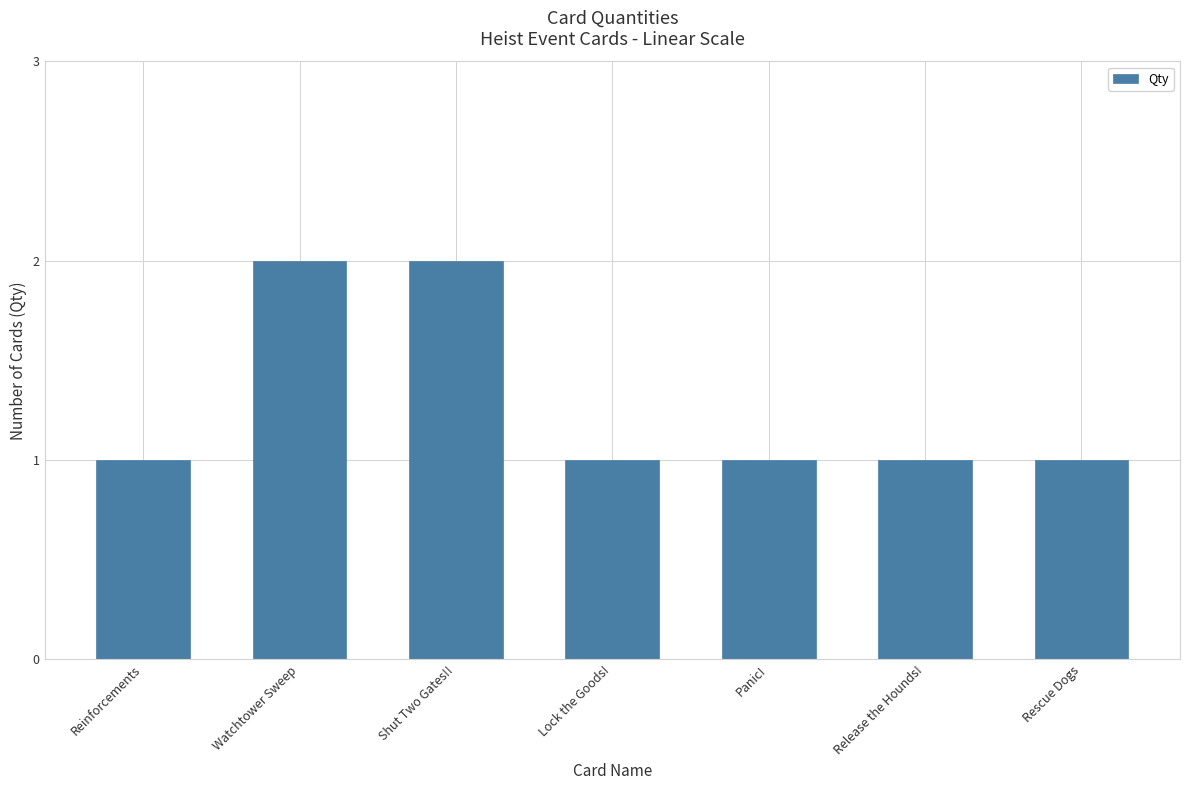

Count the number of categories in the chart.

7